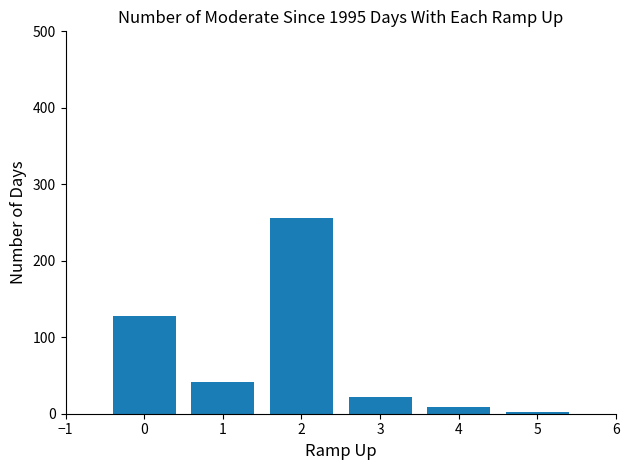

Which label corresponds to the largest value in the chart?

2